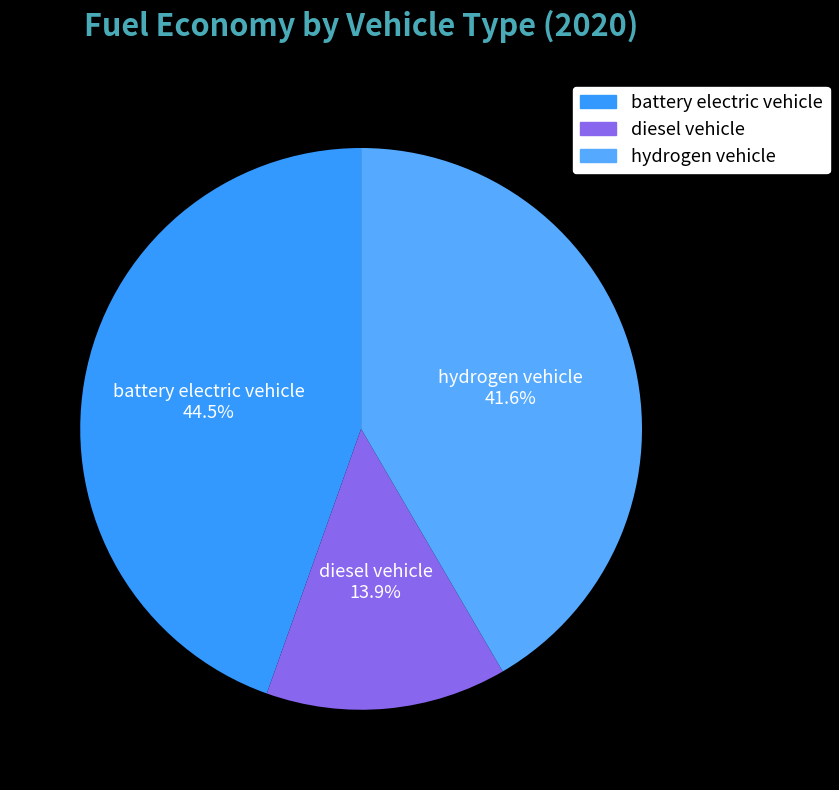

Which category has the smallest portion of the pie?

diesel vehicle